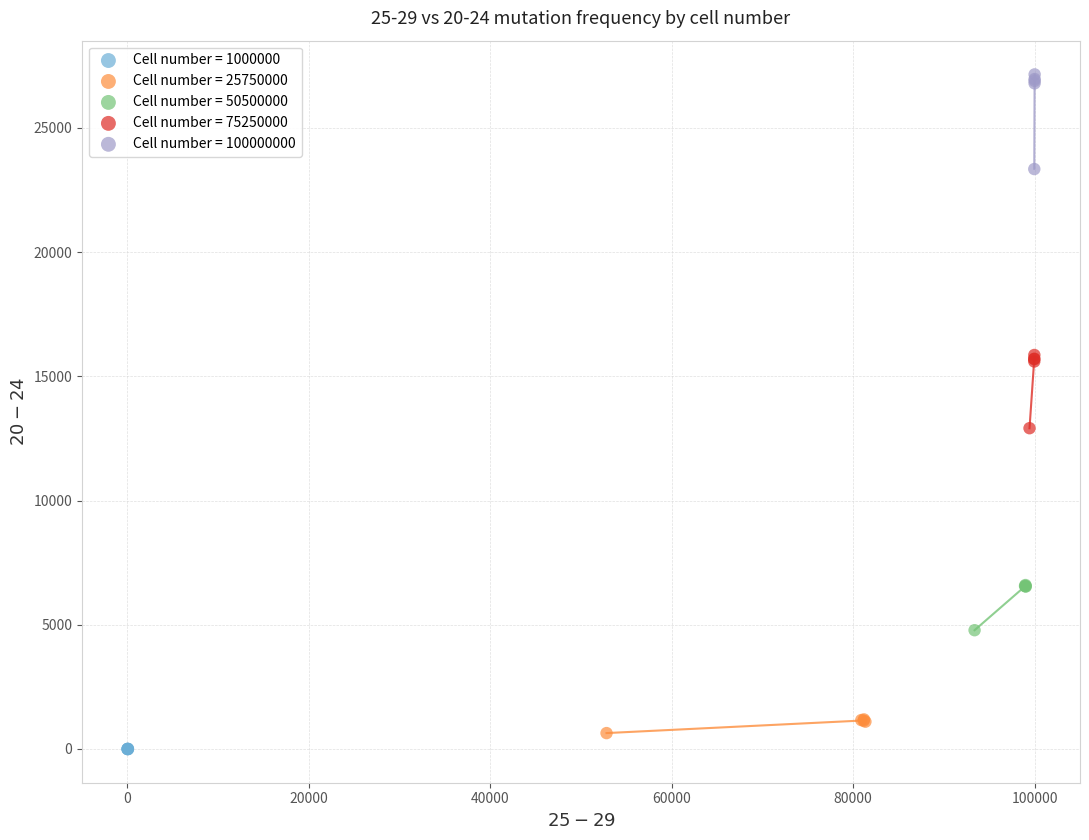

Which series contains the highest Y value?

Cell number = 100000000